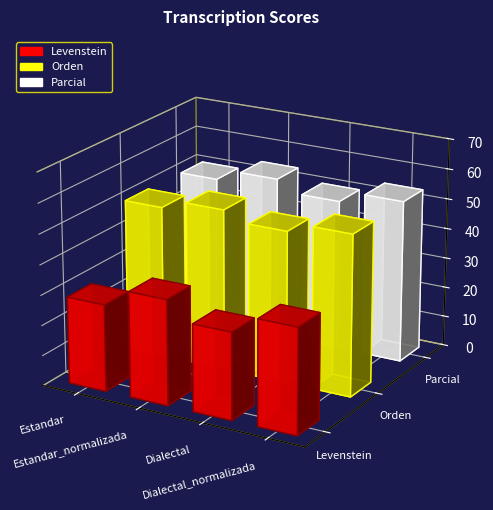

Reading left to right, list all the values displayed in this chart.

Levenstein: Estandar=28.7	Estandar_normalizada=34.8	Dialectal=28.7	Dialectal_normalizada=34.8
Orden: Estandar=50.3	Estandar_normalizada=53.3	Dialectal=50.3	Dialectal_normalizada=53.3
Parcial: Estandar=50.0	Estandar_normalizada=53.8	Dialectal=50.0	Dialectal_normalizada=53.8